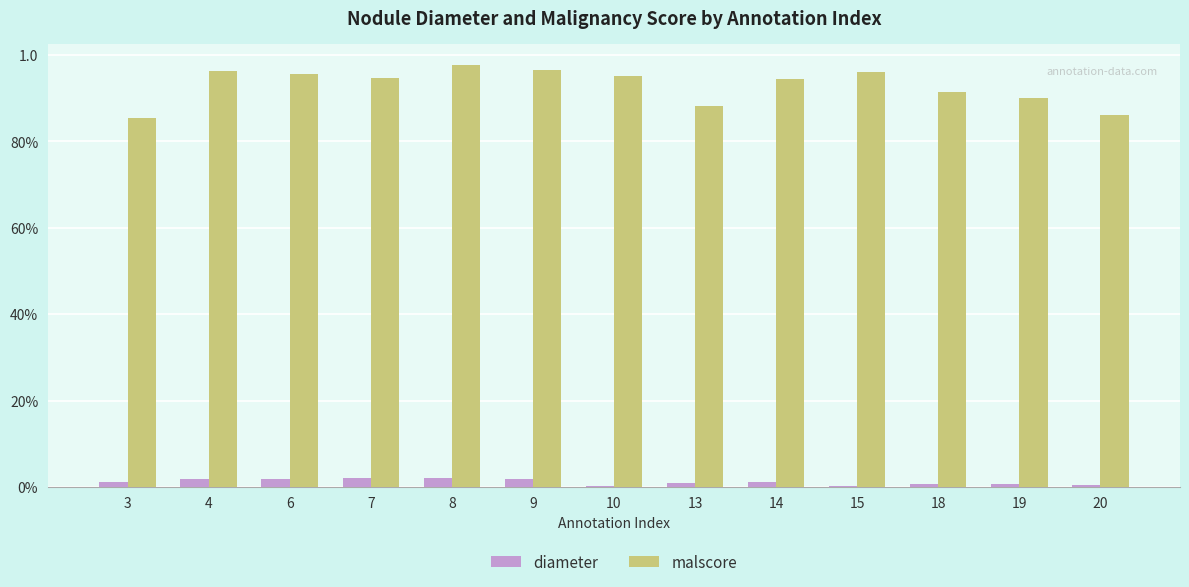

What are all the series names shown in the legend?

diameter, malscore